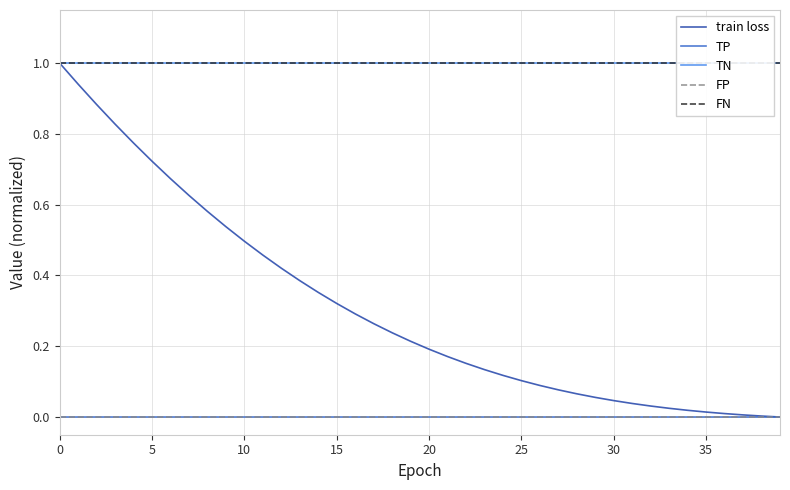

What is the total value across all series at 28?

2.1